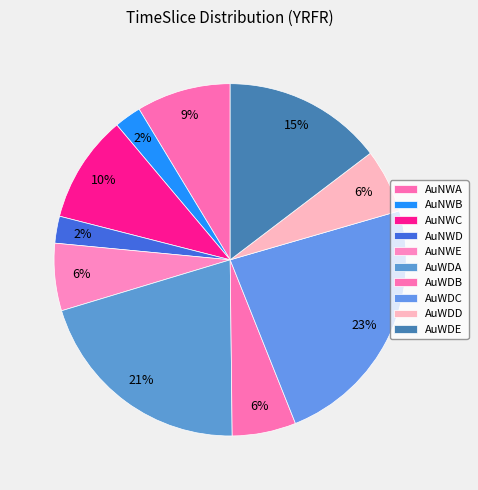

Count the number of slices in the pie.

10